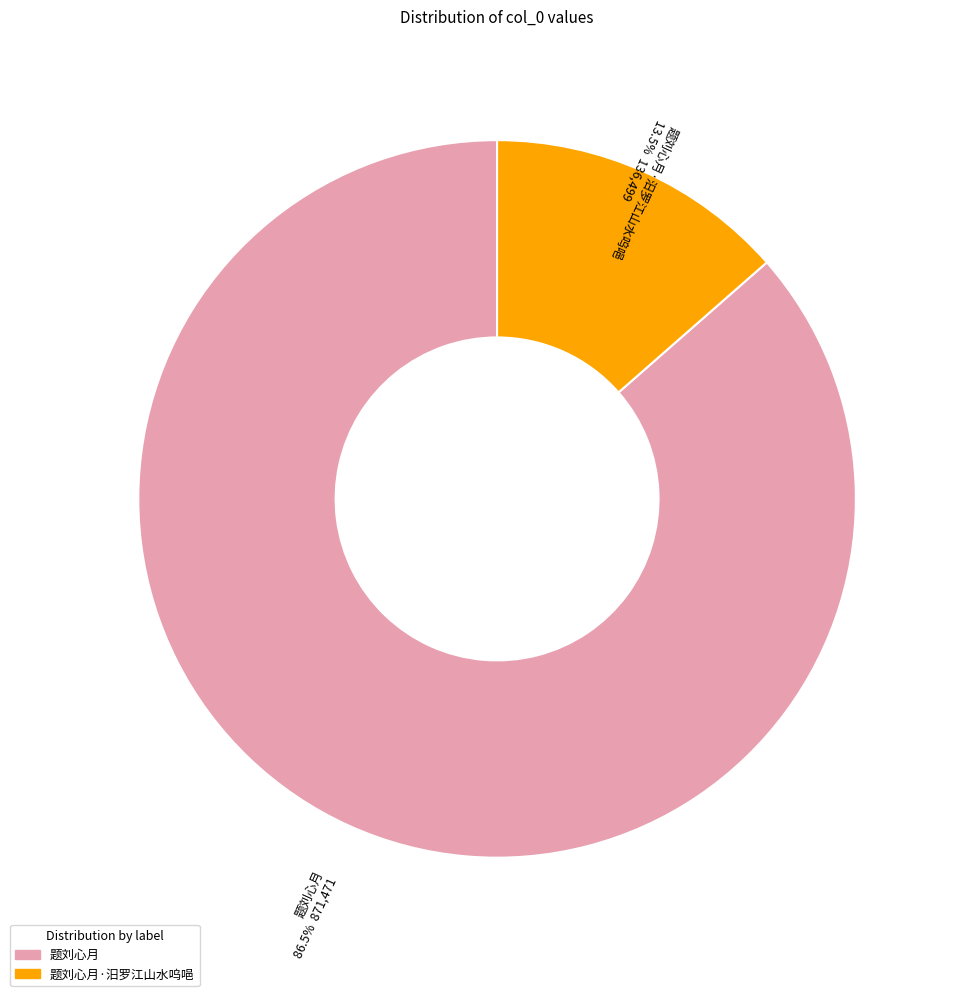

Does any single category account for the majority?

Yes